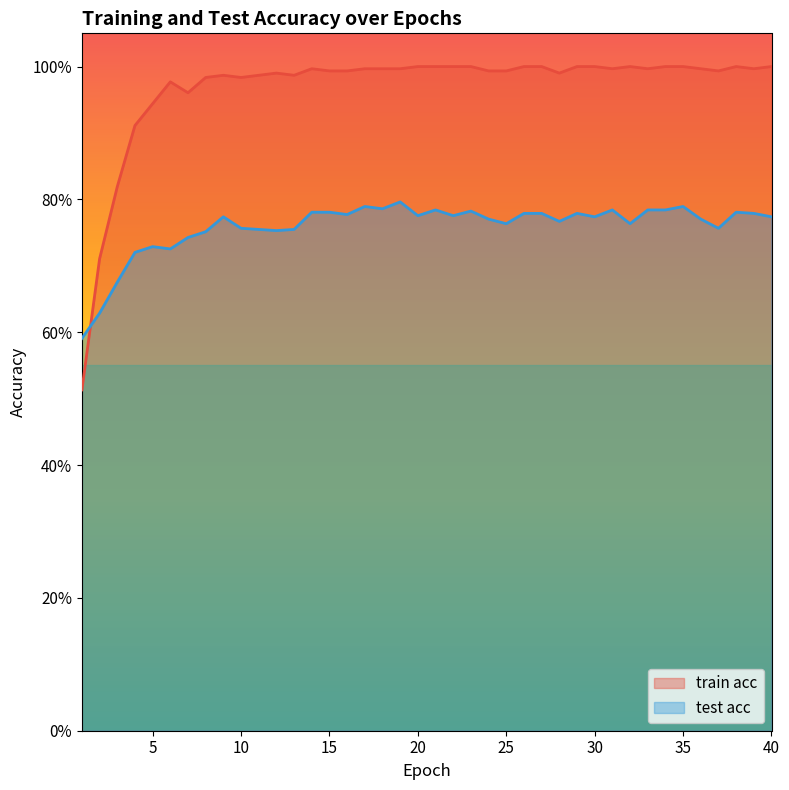

Reading left to right, transcribe all the data shown in this chart.

train acc: 0.5	0.7	0.8	0.9	0.9	1.0	1.0	1.0	1.0	1.0	1.0	1.0	1.0	1.0	1.0	1.0	1.0	1.0	1.0	1.0	1.0	1.0	1.0	1.0	1.0	1.0	1.0	1.0	1.0	1.0	1.0	1.0	1.0	1.0	1.0	1.0	1.0	1.0	1.0	1.0
test acc: 0.6	0.6	0.7	0.7	0.7	0.7	0.7	0.8	0.8	0.8	0.8	0.8	0.8	0.8	0.8	0.8	0.8	0.8	0.8	0.8	0.8	0.8	0.8	0.8	0.8	0.8	0.8	0.8	0.8	0.8	0.8	0.8	0.8	0.8	0.8	0.8	0.8	0.8	0.8	0.8